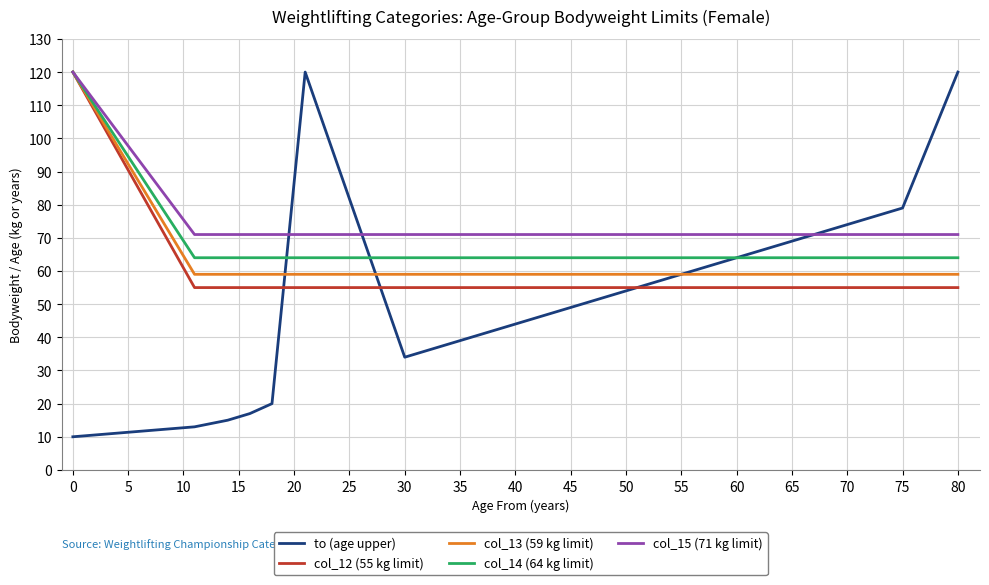

How many series are shown in this chart?

5